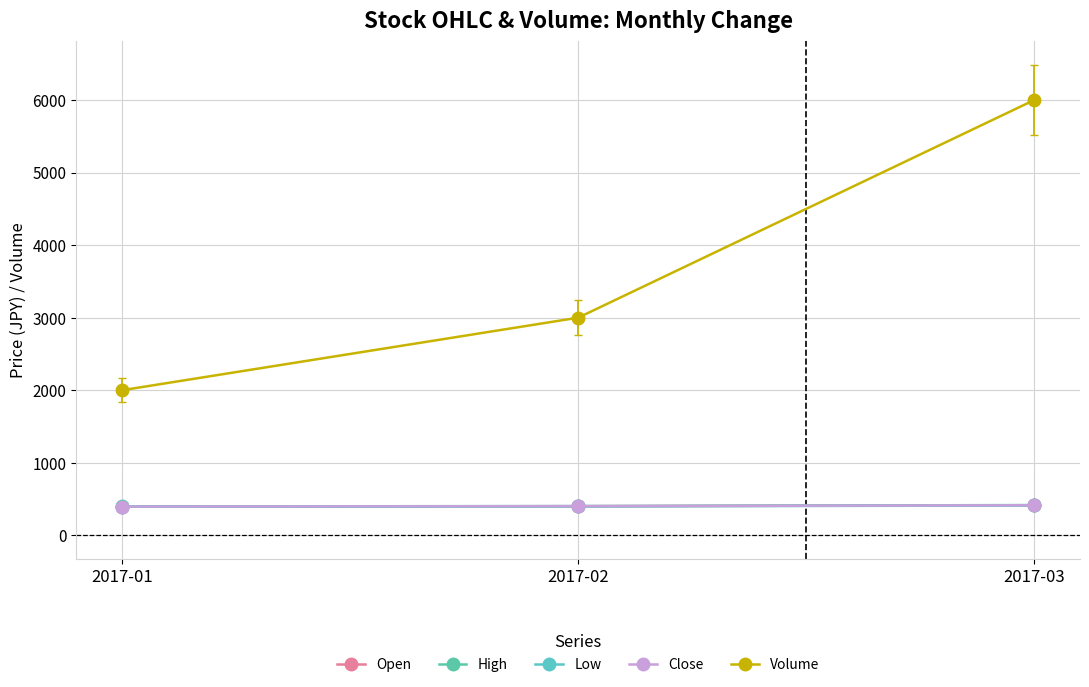

What are all the series names shown in the legend?

Open, High, Low, Close, Volume